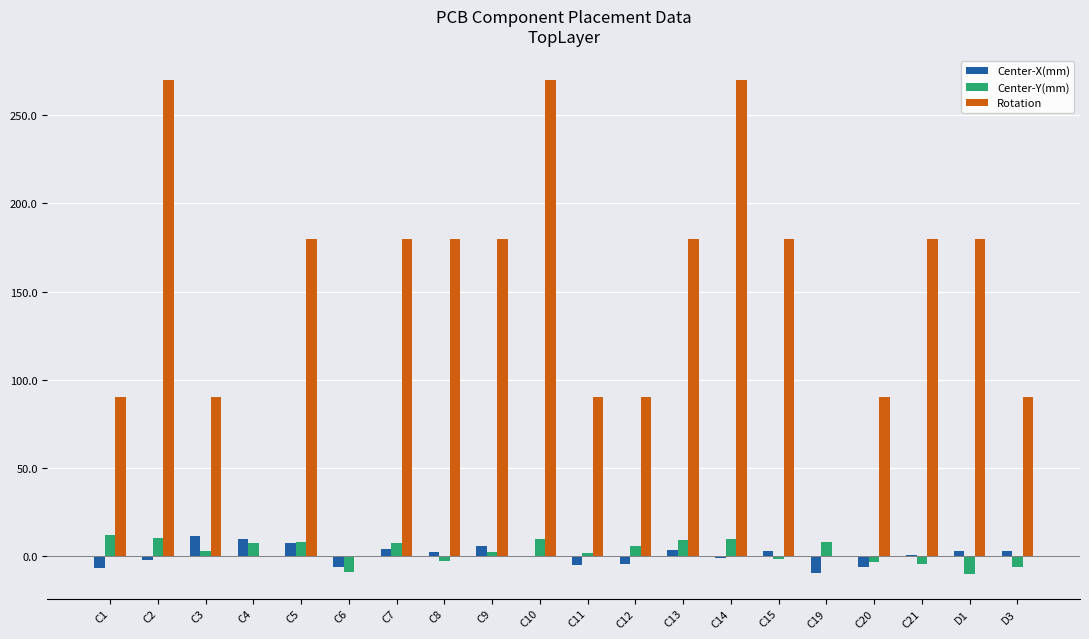

The Center-Y(mm) series shows 8.7 at C13. True or false?

True